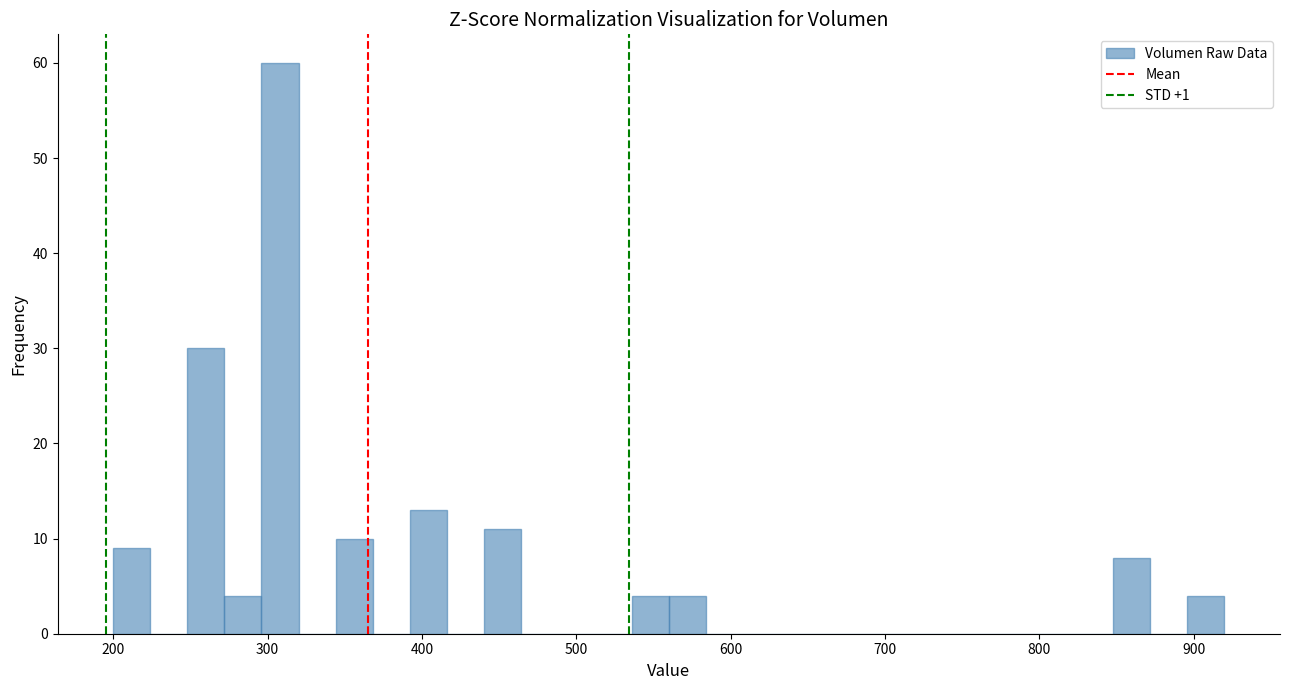

Read against the x-axis, roughly where is the centre of the tallest bar?

310